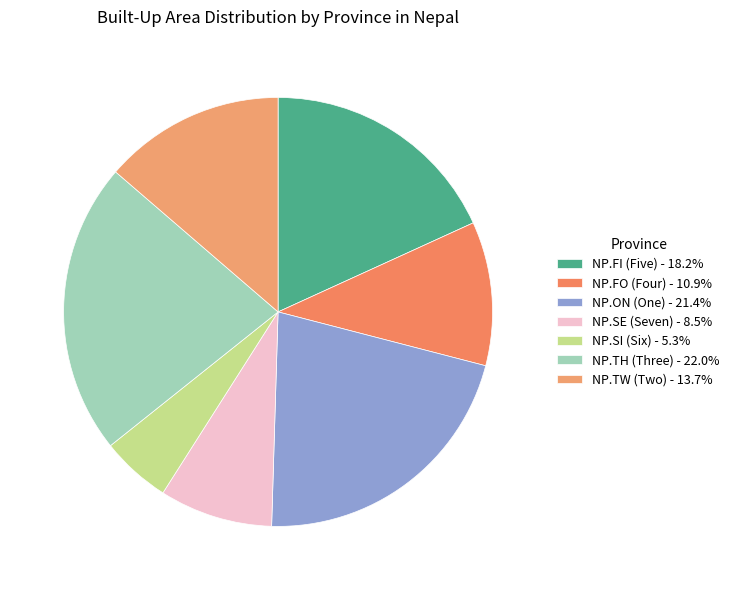

What is the ratio of the value at NP.SE (Seven) to the value at NP.ON (One)?

0.4